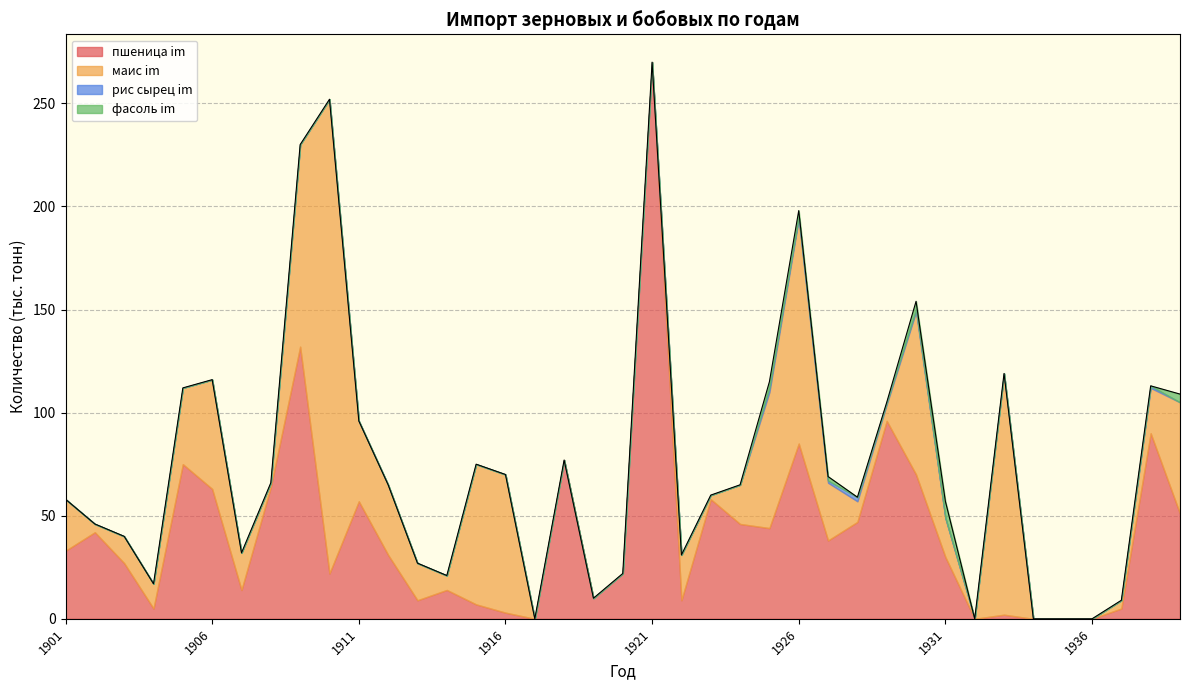

Which series has the largest total across all categories?

пшеница im